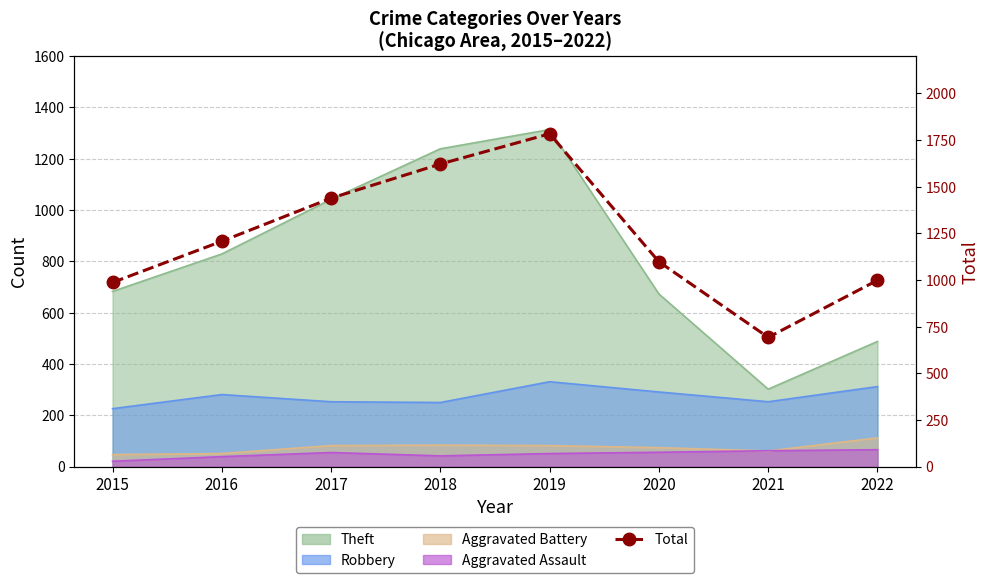

Is it true that the value at 2019 is 724?

False